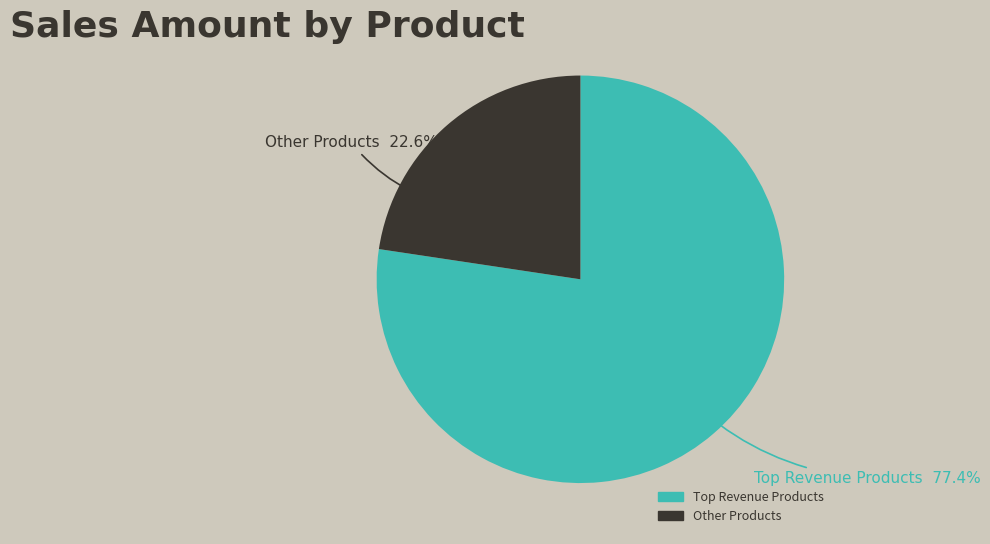

Is there a majority slice in this chart?

Yes